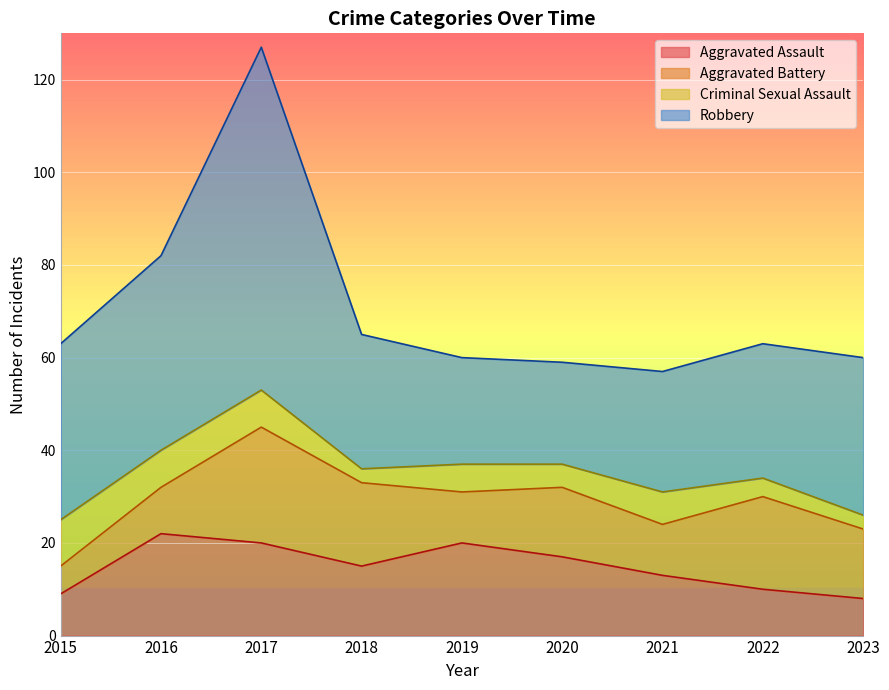

Reading left to right, list all the values displayed in this chart.

Aggravated Assault: 9	22	20	15	20	17	13	10	8
Aggravated Battery: 6	10	25	18	11	15	11	20	15
Criminal Sexual Assault: 10	8	8	3	6	5	7	4	3
Robbery: 38	42	74	29	23	22	26	29	34